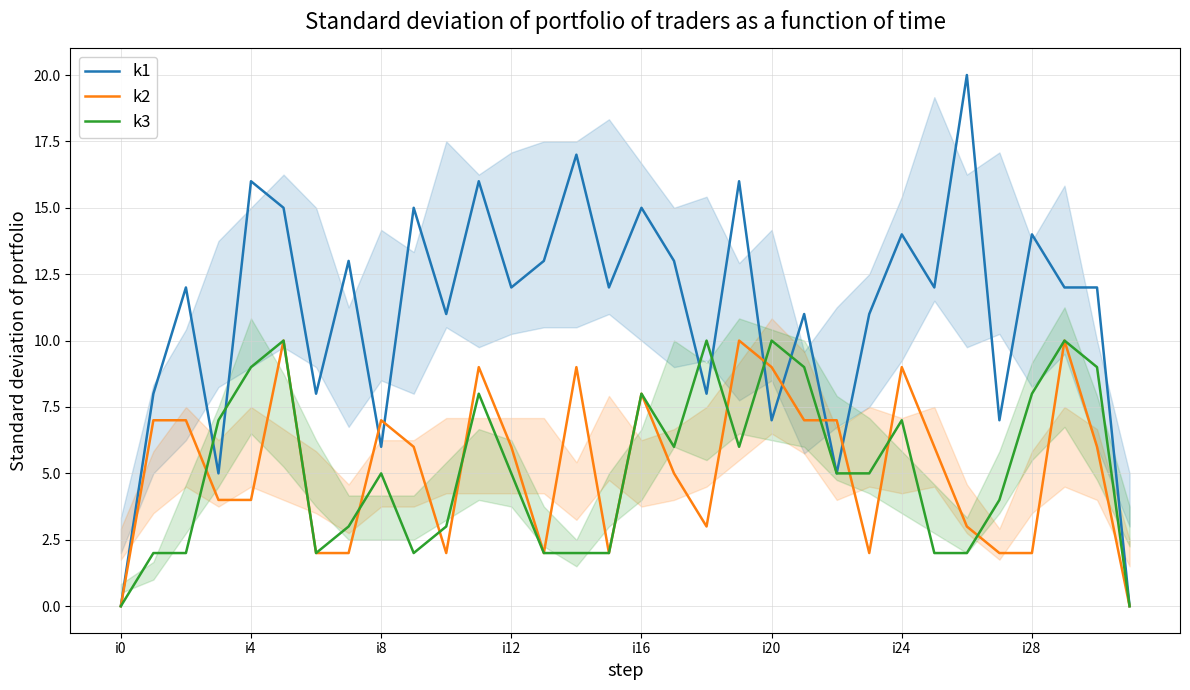

Which series has the largest range (max minus min)?

k1